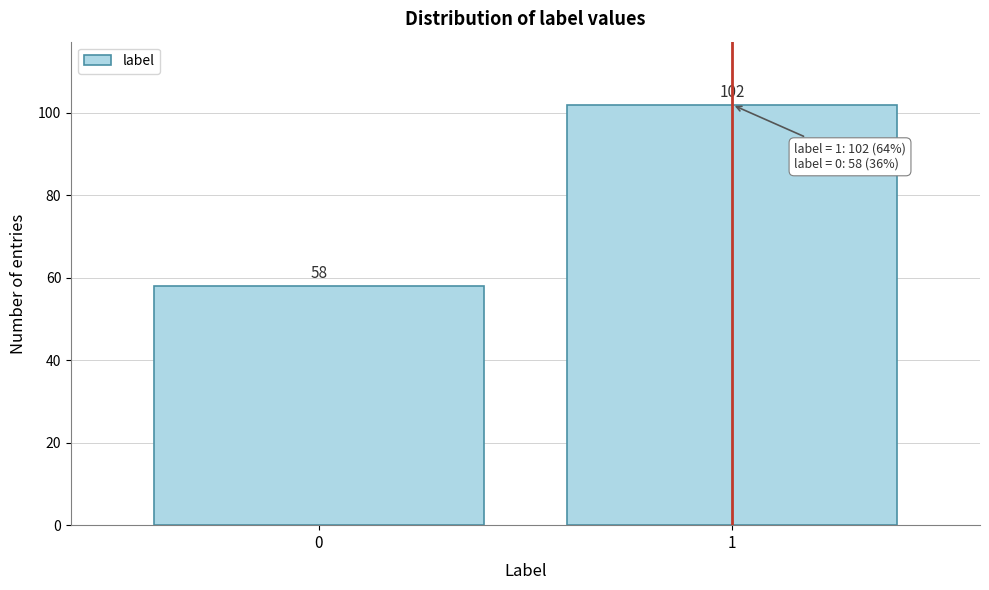

Reading right to left, what are all the values shown in this chart?

1=102	0=58